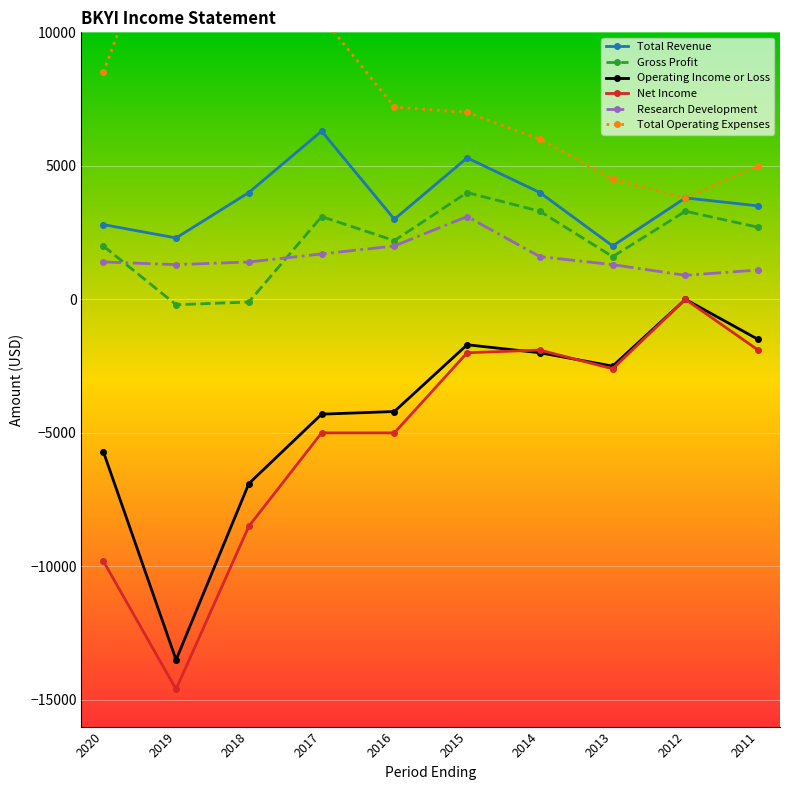

Which category has the highest value in the Gross Profit series?

2015